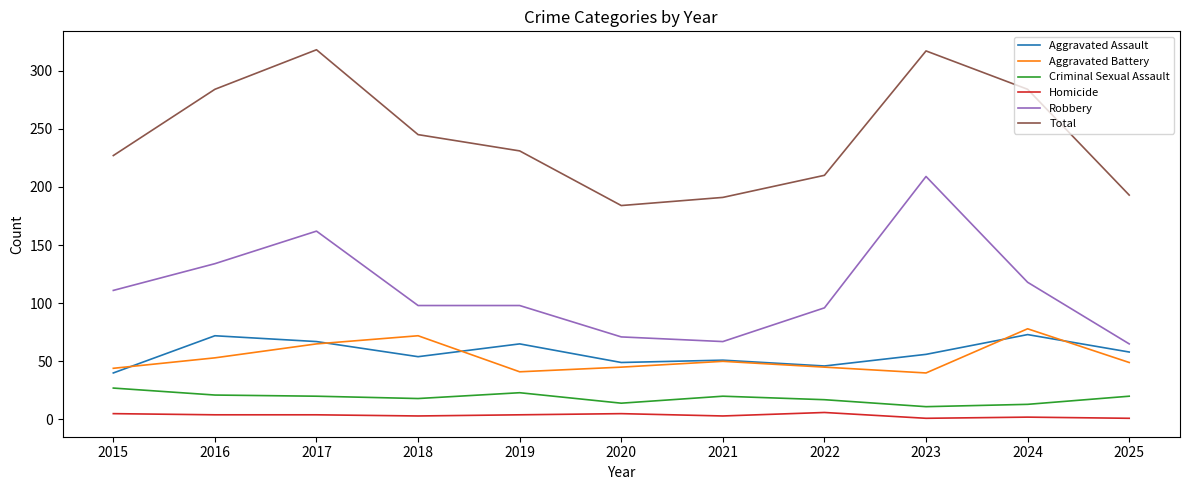

Rank the series at 2018 from highest to lowest value.

Total, Robbery, Aggravated Battery, Aggravated Assault, Criminal Sexual Assault, Homicide